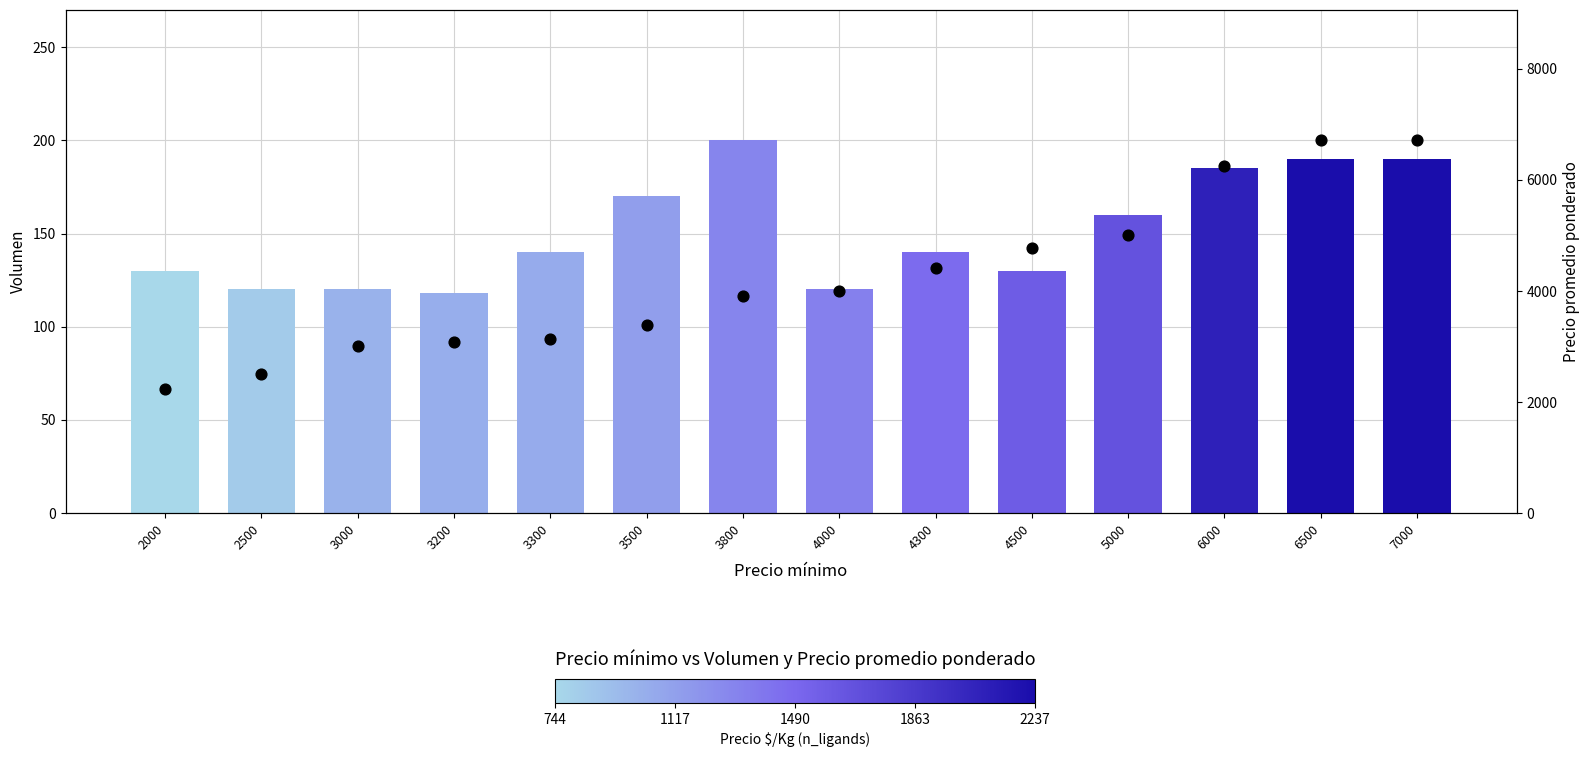

Is the value of Precio promedio ponderado at 6500 greater than the value of Volumen at 4500?

Yes